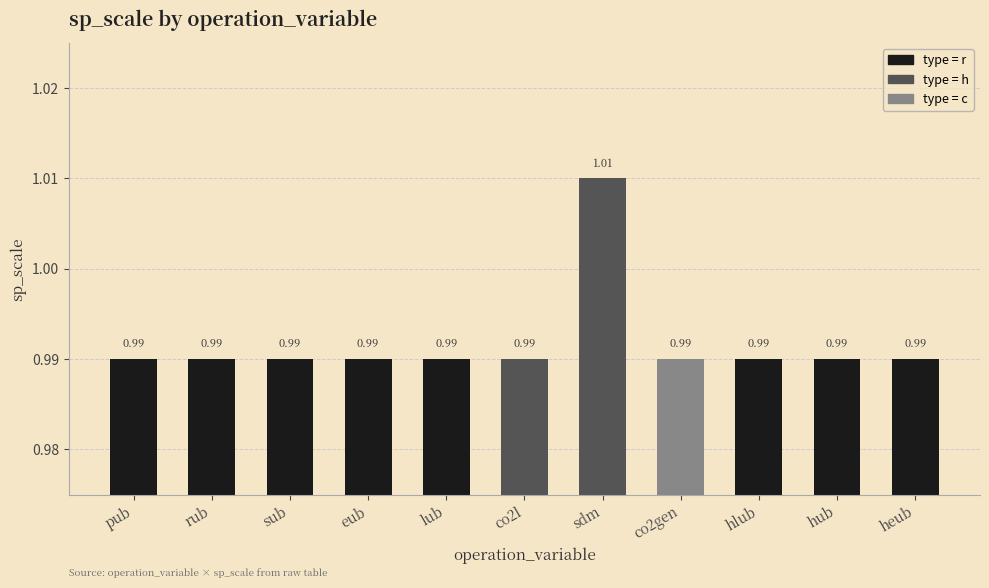

How many bars are there in total?

11